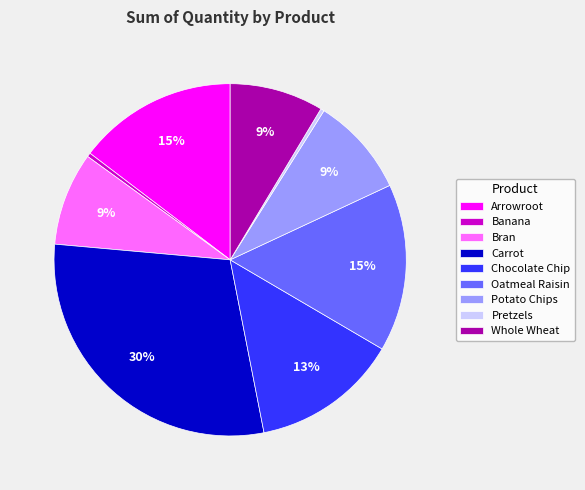

Which slice is the largest?

Carrot